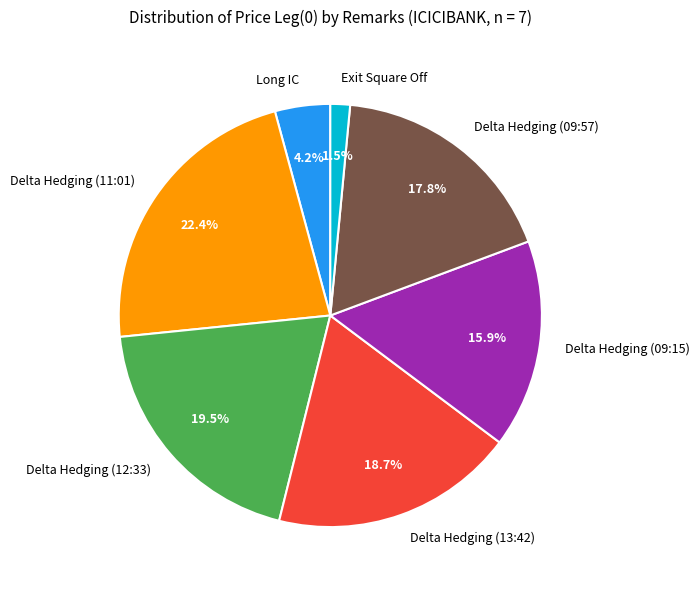

To the nearest percent, what is the average slice percentage?

14%